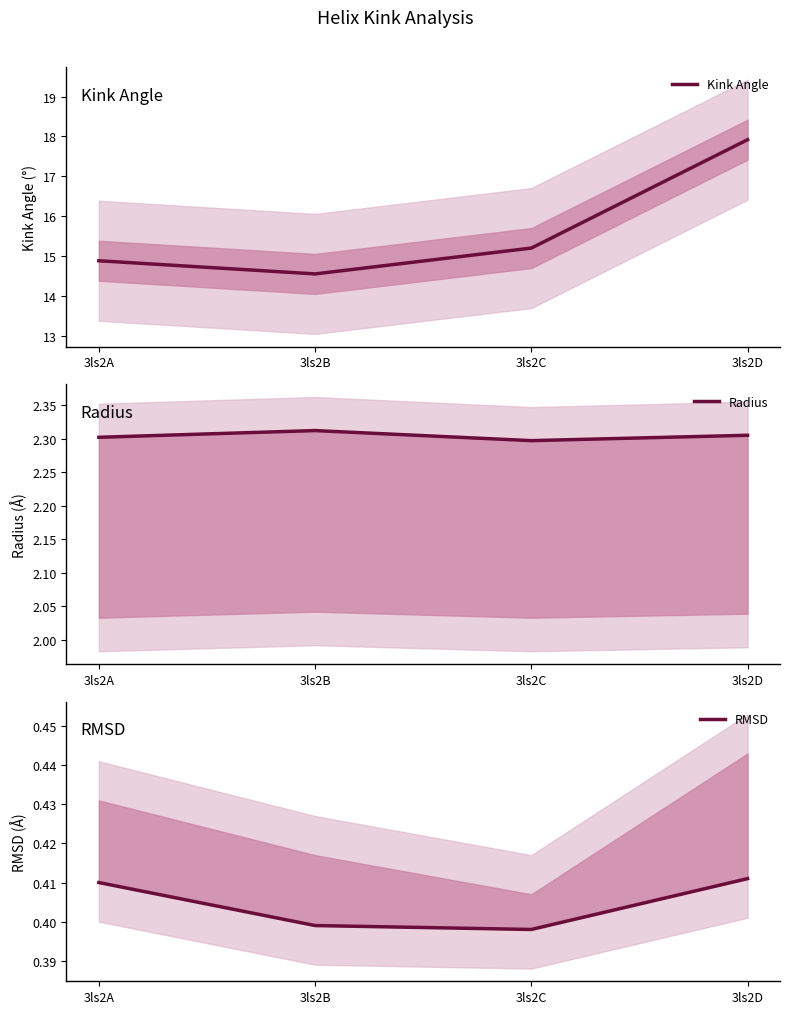

What is the average value of the Kink Angle series?

15.6